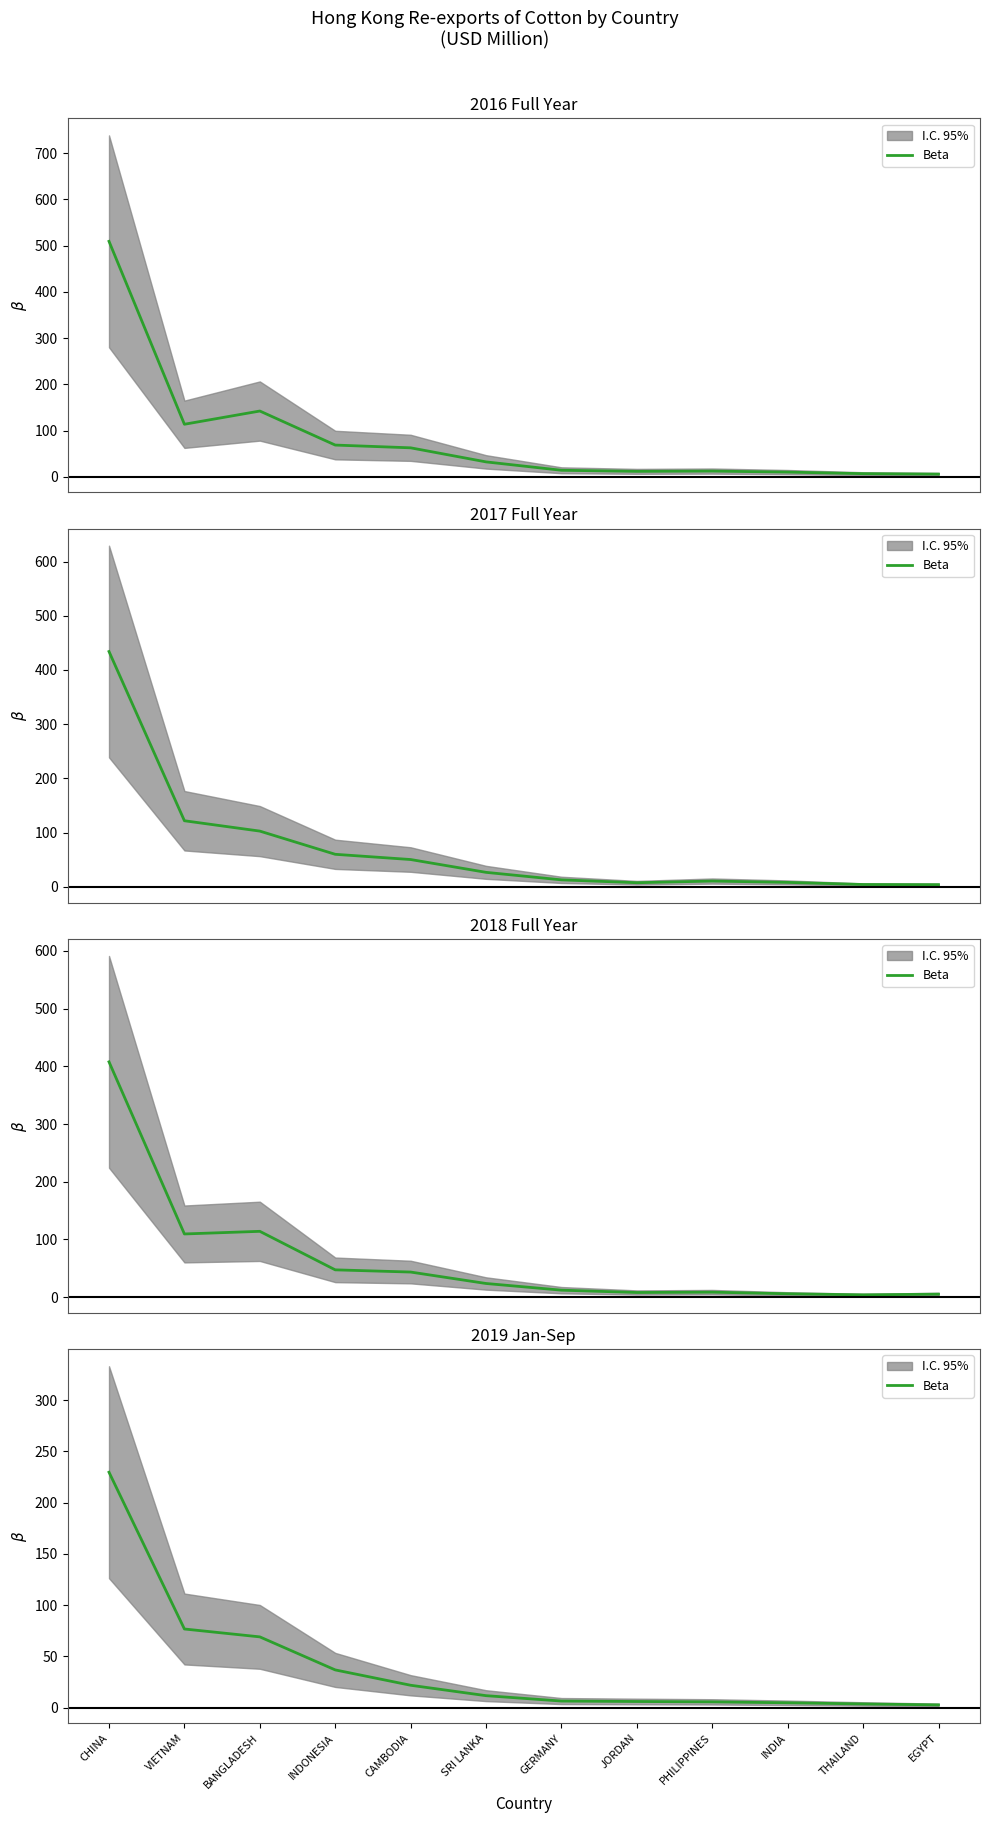

Does the chart have visible grid lines?

No